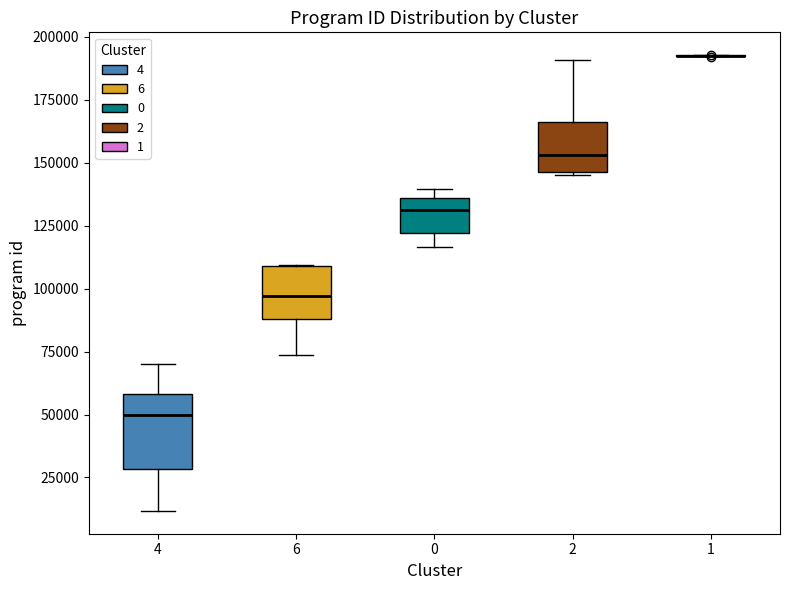

Which box is the tallest, from its lower edge to its upper edge?

4